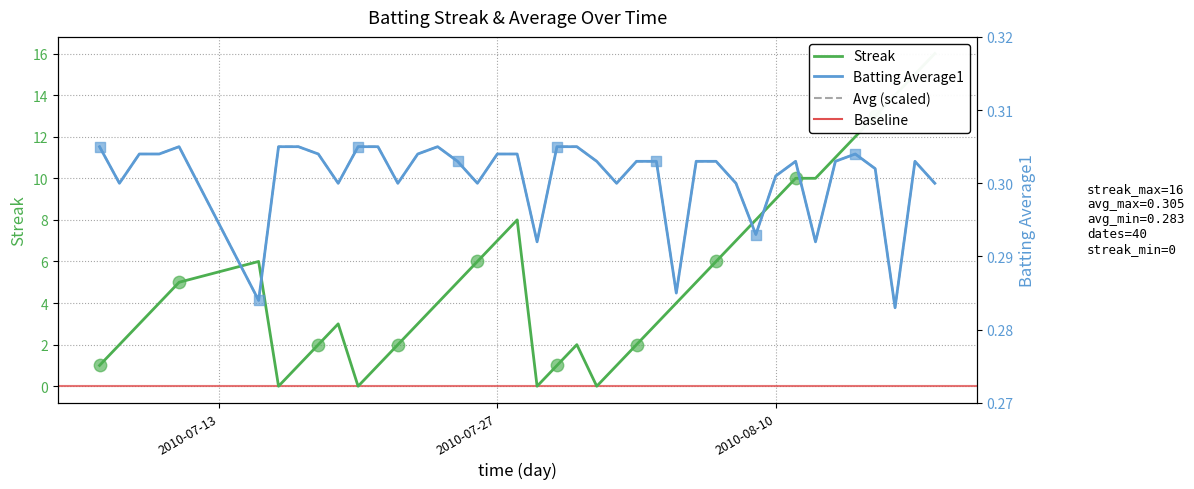

Which series reaches the minimum Y coordinate?

Streak